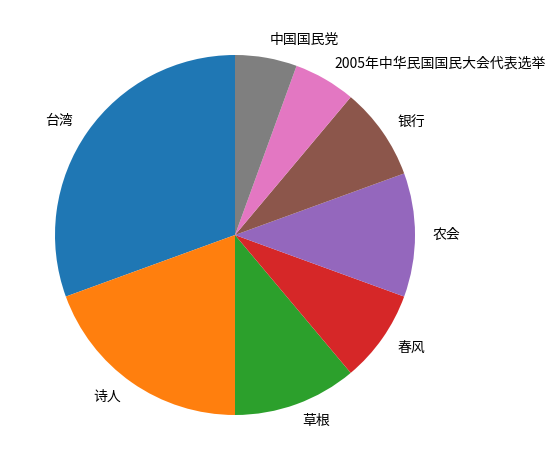

Which category has the biggest portion of the pie?

台湾